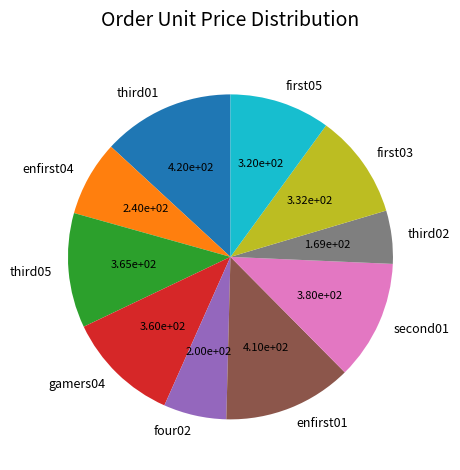

Is gamers04 the majority of the pie?

No